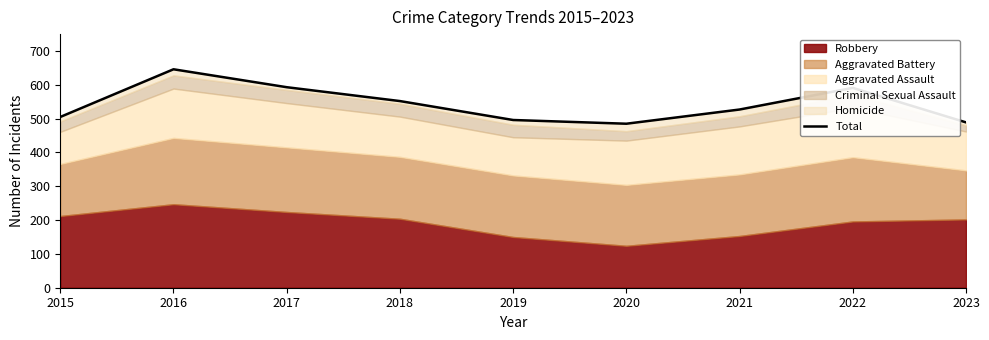

Reading right to left, transcribe all the data shown in this chart.

489	591	527	485	496	552	593	646	505